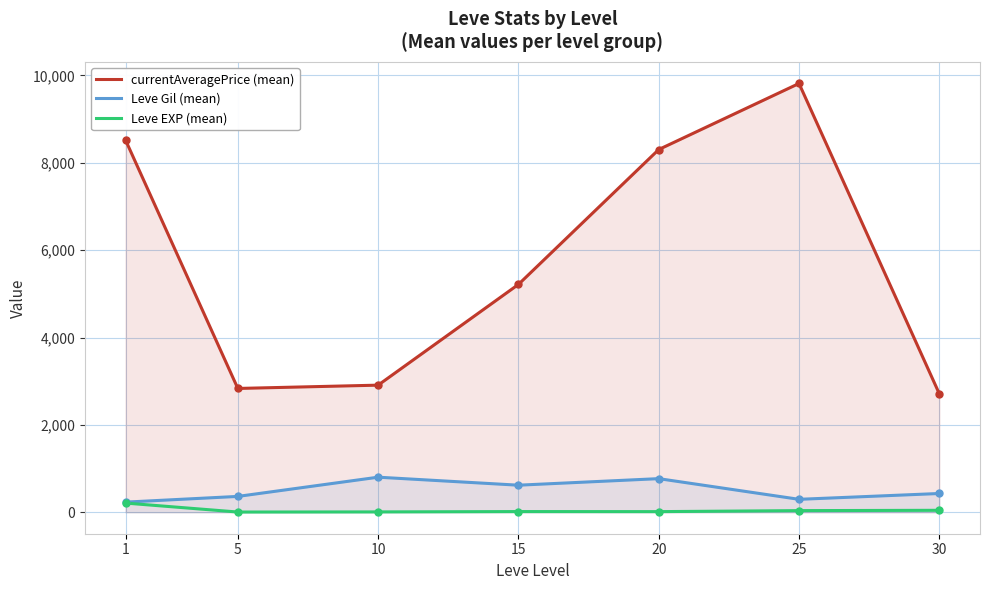

What are all the series names shown in the legend?

currentAveragePrice (mean), Leve Gil (mean), Leve EXP (mean)